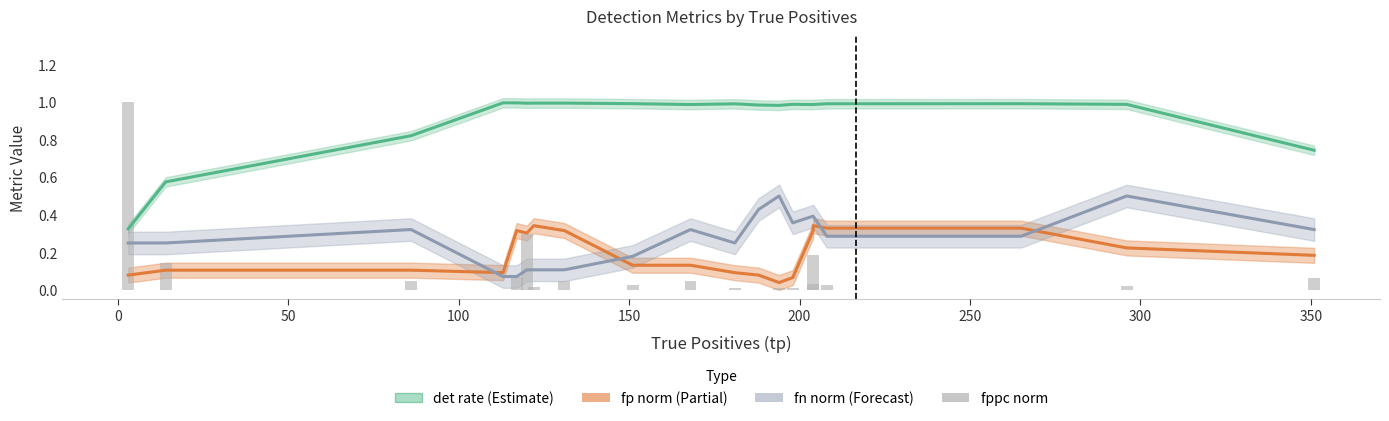

Which series has the largest range (max minus min)?

fppc (norm)